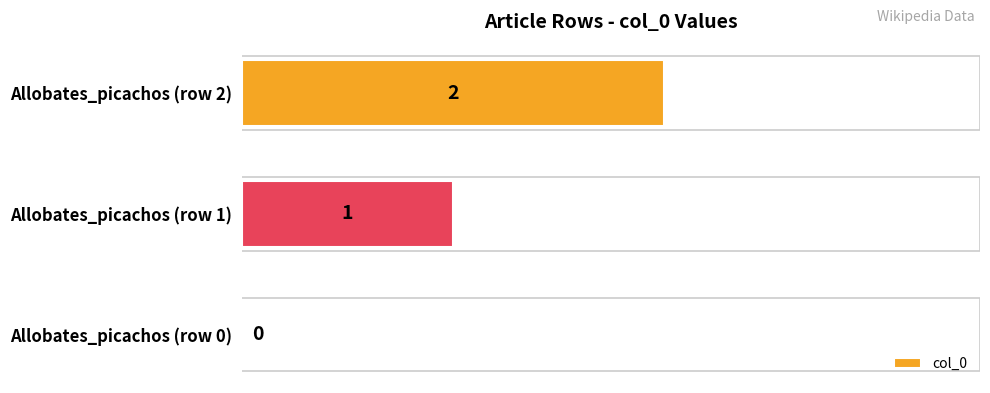

What is the sum of all values?

3